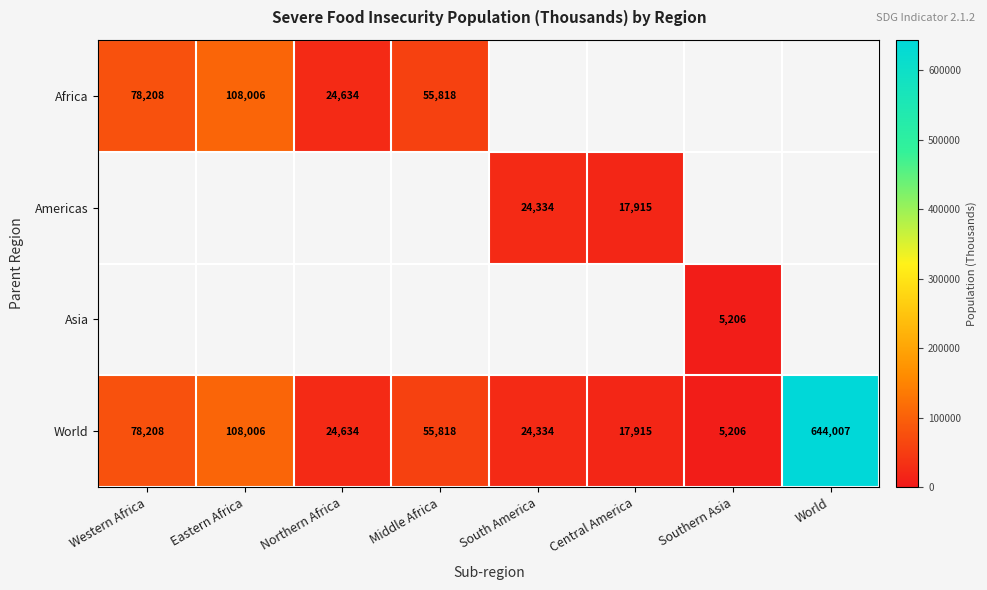

Rank the categories by World value from highest to lowest.

World, Eastern Africa, Western Africa, Middle Africa, Northern Africa, South America, Central America, Southern Asia